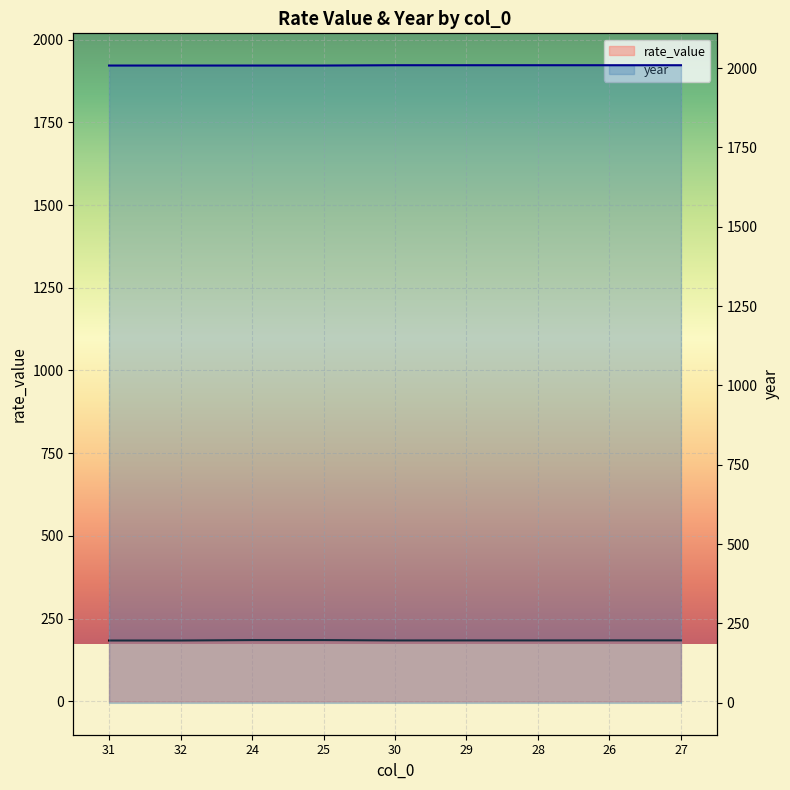

What is the label of the 9th point from the left?

27